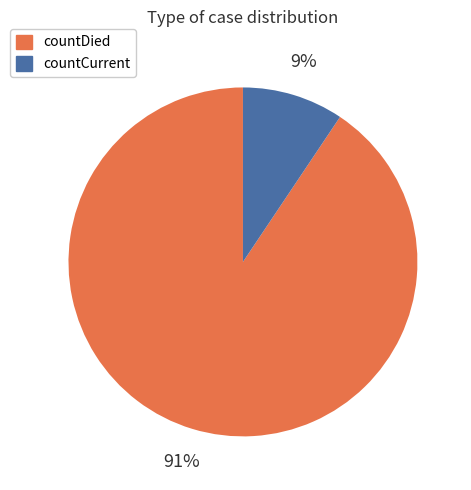

Rank the categories by value from highest to lowest.

countDied, countCurrent